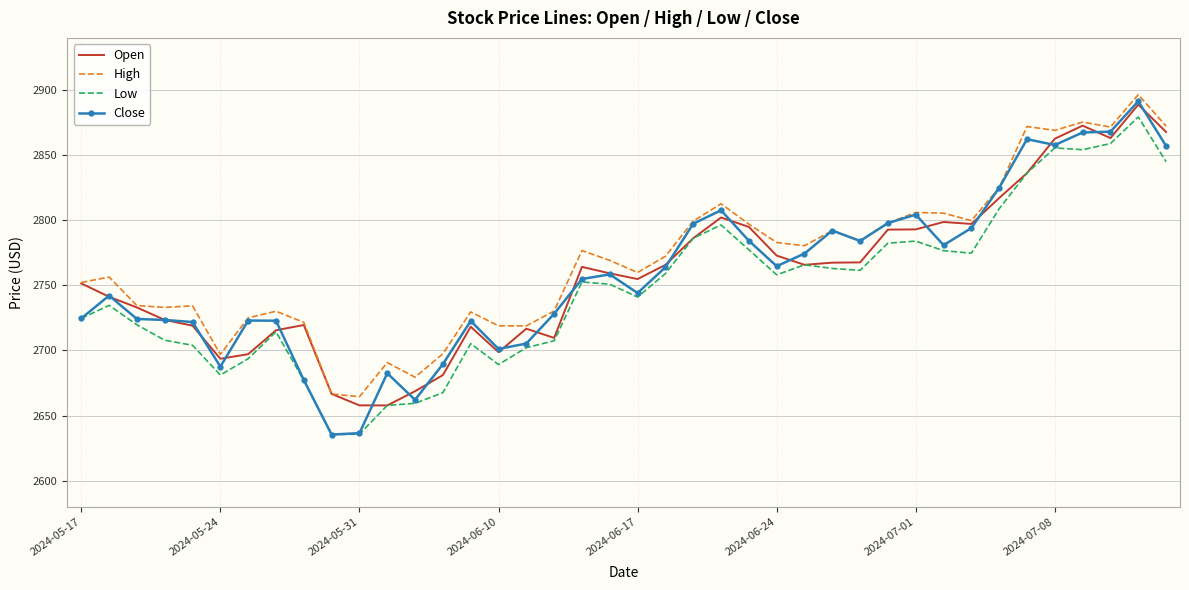

What is the maximum value for Low?

2879.3